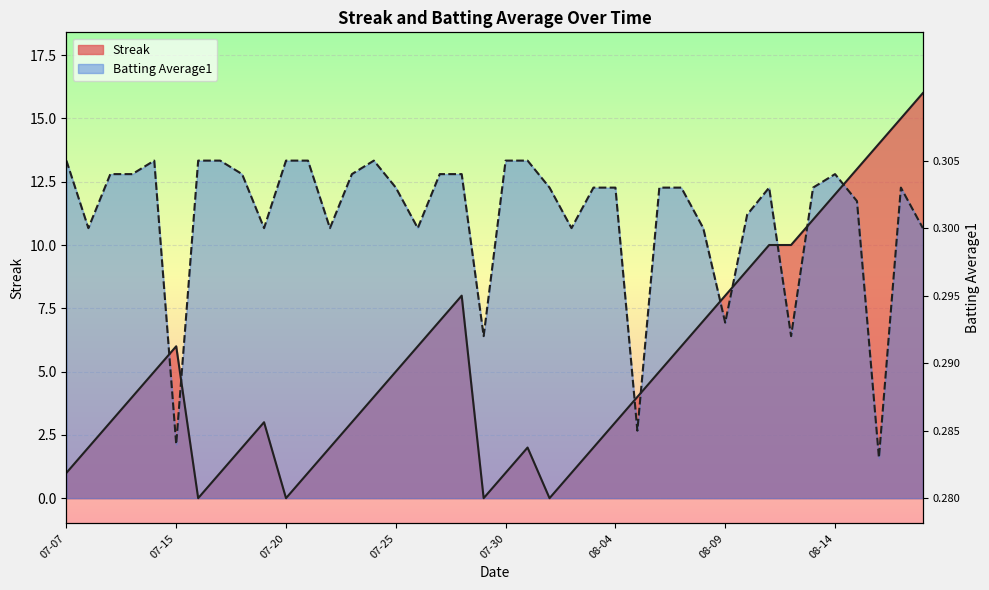

Which category has the lowest value in the Batting Average1 series?

37